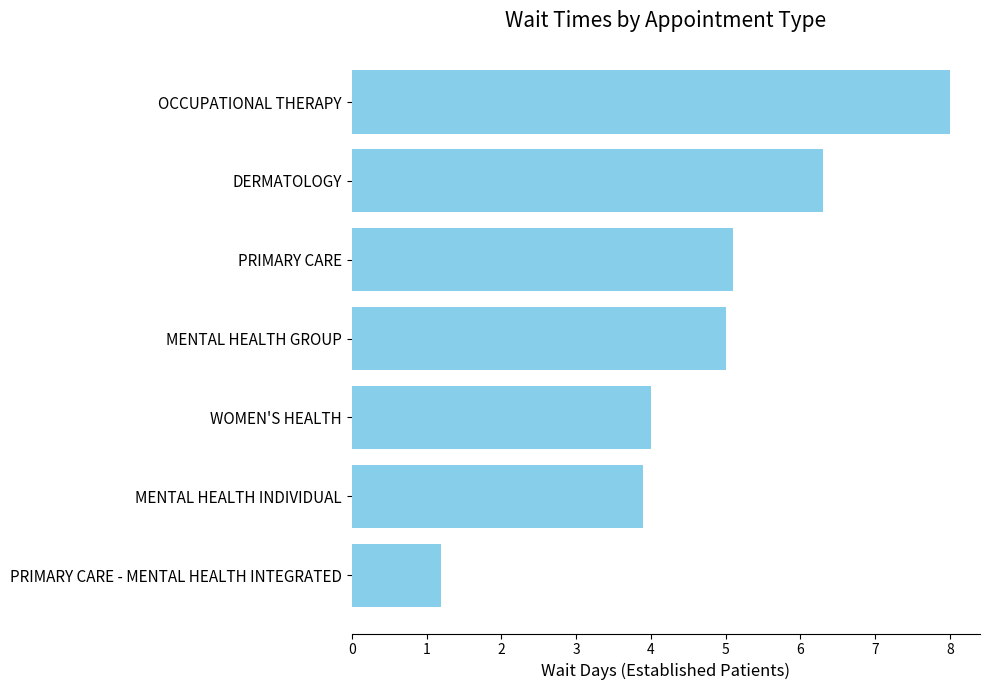

True or false: the data shows 10.4 at OCCUPATIONAL THERAPY.

False